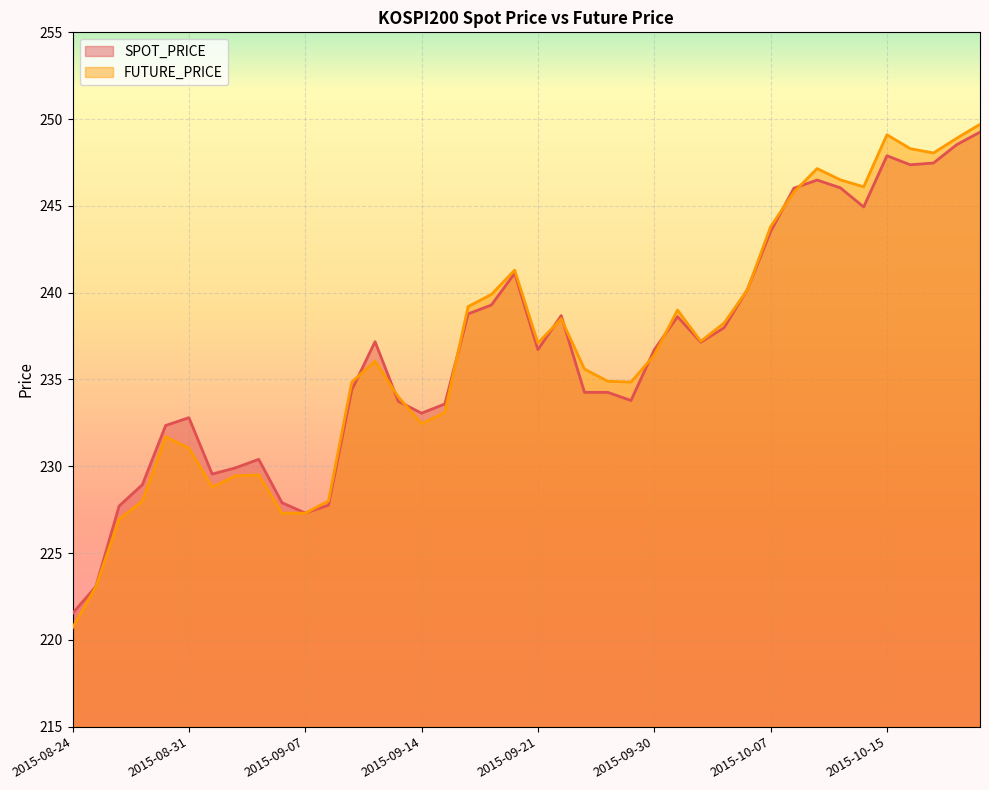

How many times do SPOT_PRICE and FUTURE_PRICE cross each other?

13